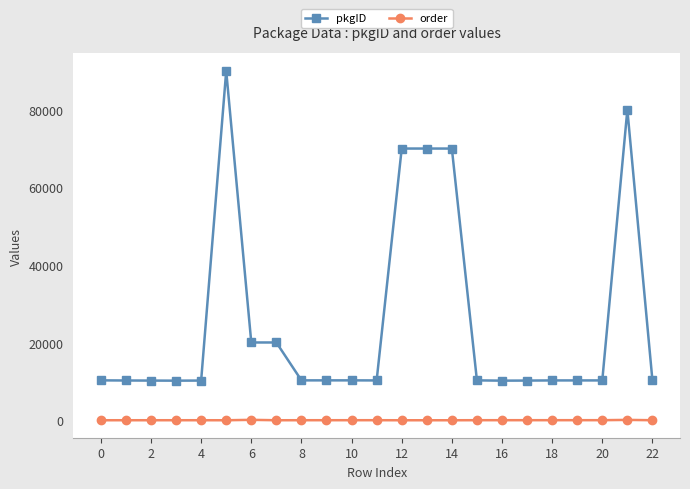

Which series has the largest range (max minus min)?

pkgID